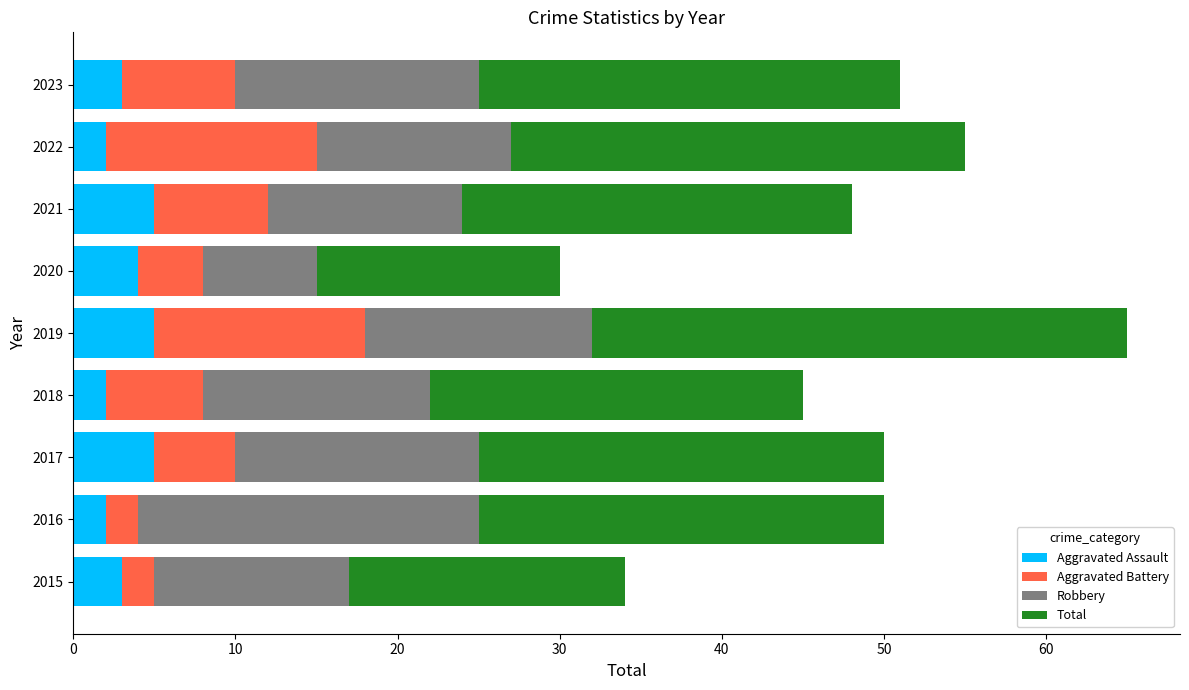

What is the highest value of the Aggravated Assault series?

5